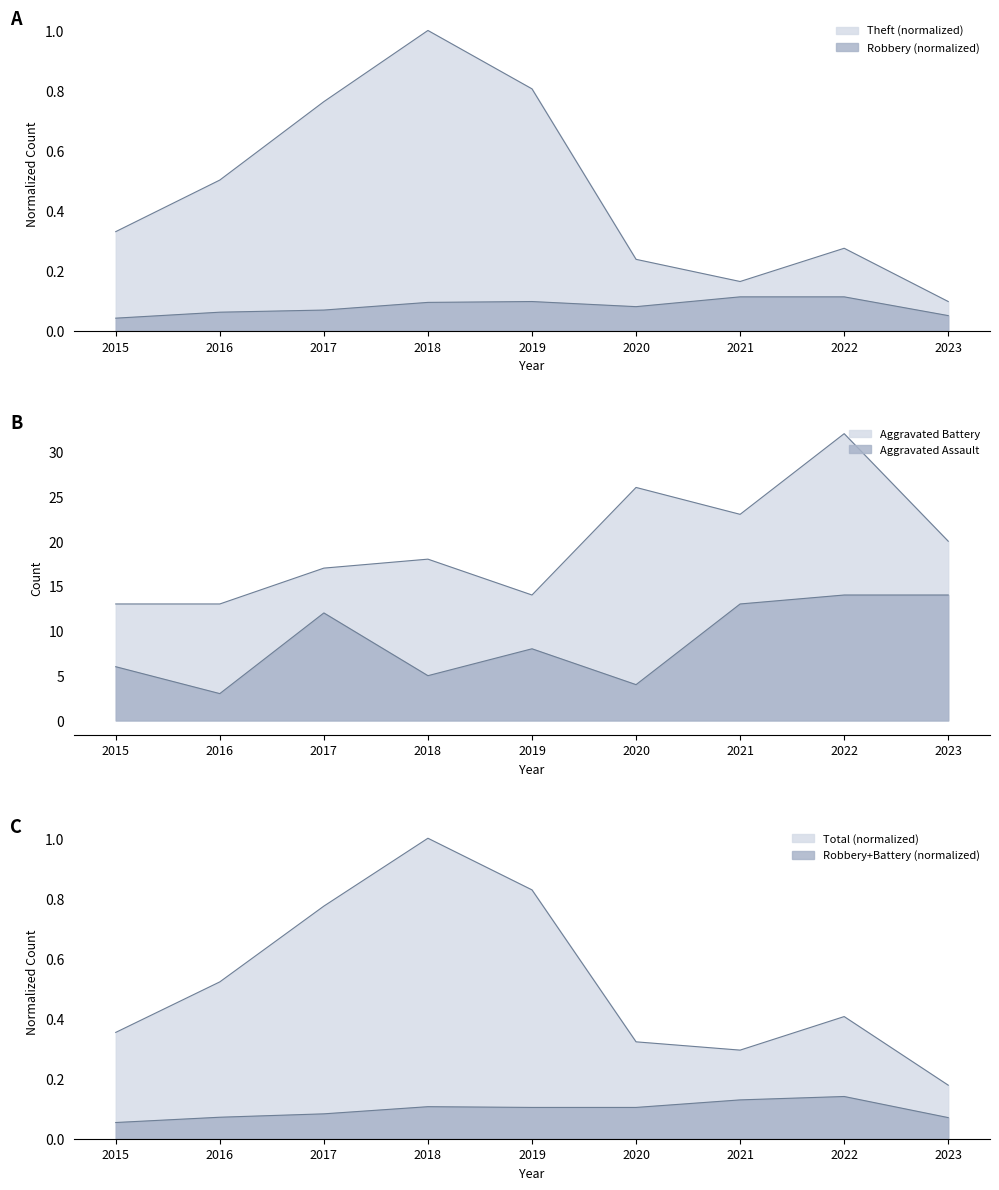

Between 2016 and 2019, which series saw the biggest shift?

Aggravated Assault